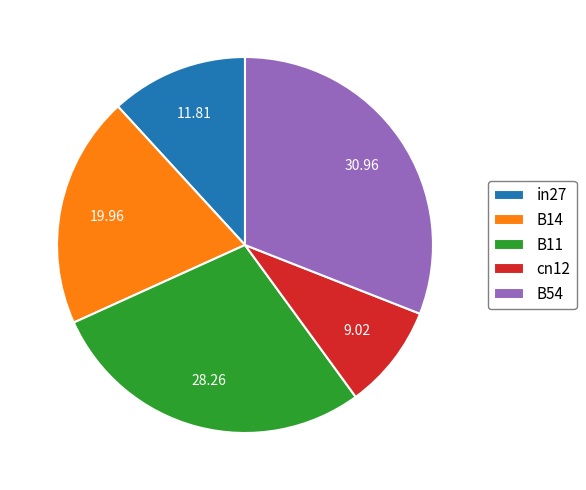

Is there any slice that represents more than half of the pie?

No